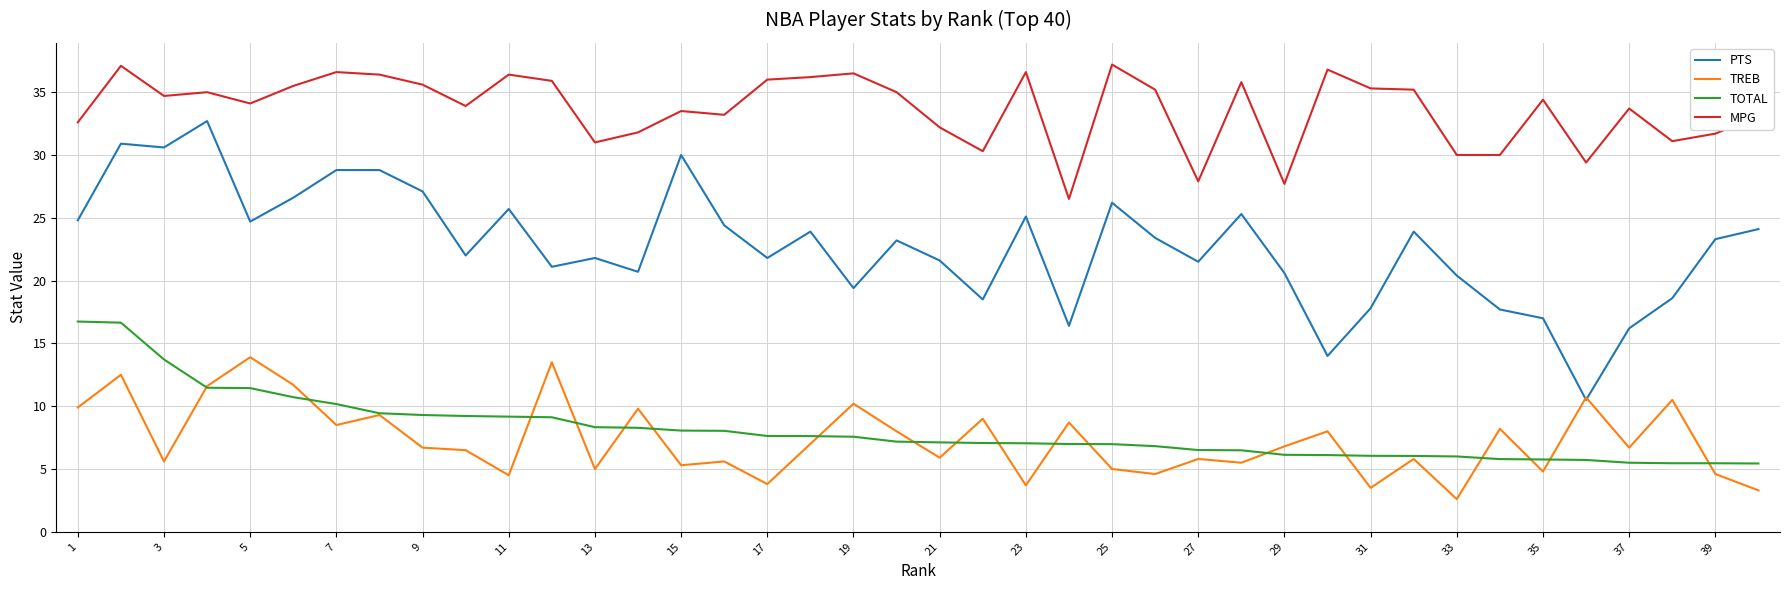

What is the greatest value displayed?

37.2